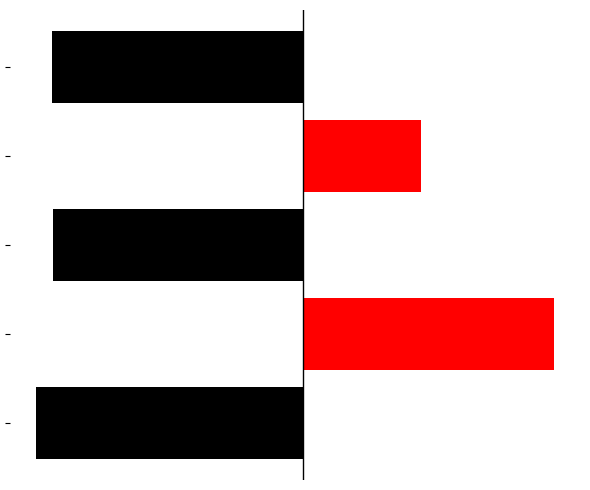

At how many categories does at least one series exceed 121353?

2